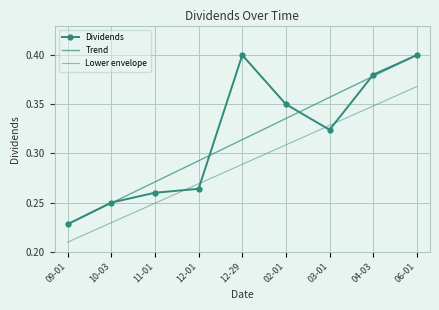

Reading left to right, transcribe all the data shown in this chart.

Dividends: 0.2	0.2	0.3	0.3	0.4	0.3	0.3	0.4	0.4
Trend: 0.2	0.2	0.3	0.3	0.3	0.3	0.4	0.4	0.4
Lower envelope: 0.2	0.2	0.2	0.3	0.3	0.3	0.3	0.3	0.4